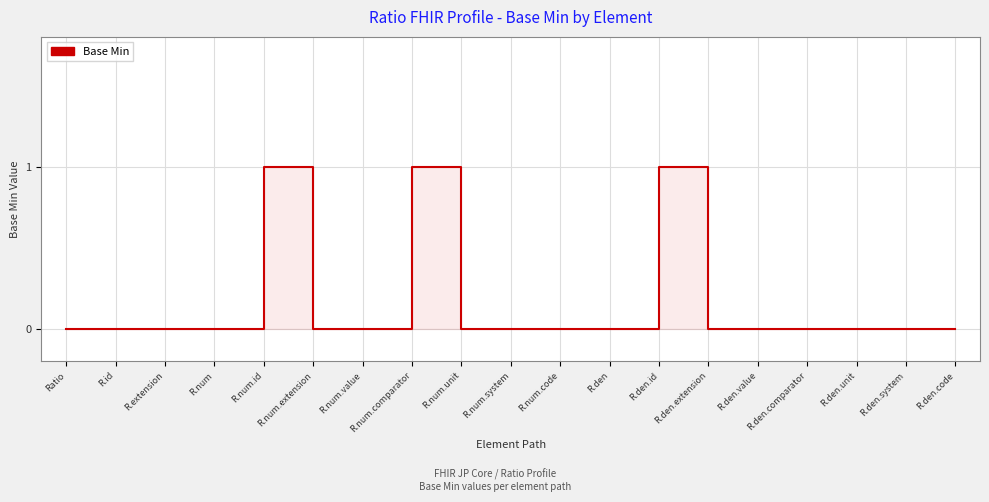

How many points are higher than both their immediate neighbors (excluding endpoints)?

3